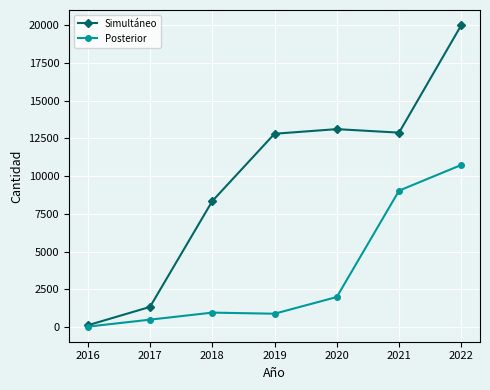

Which series has the largest total across all categories?

Simultáneo